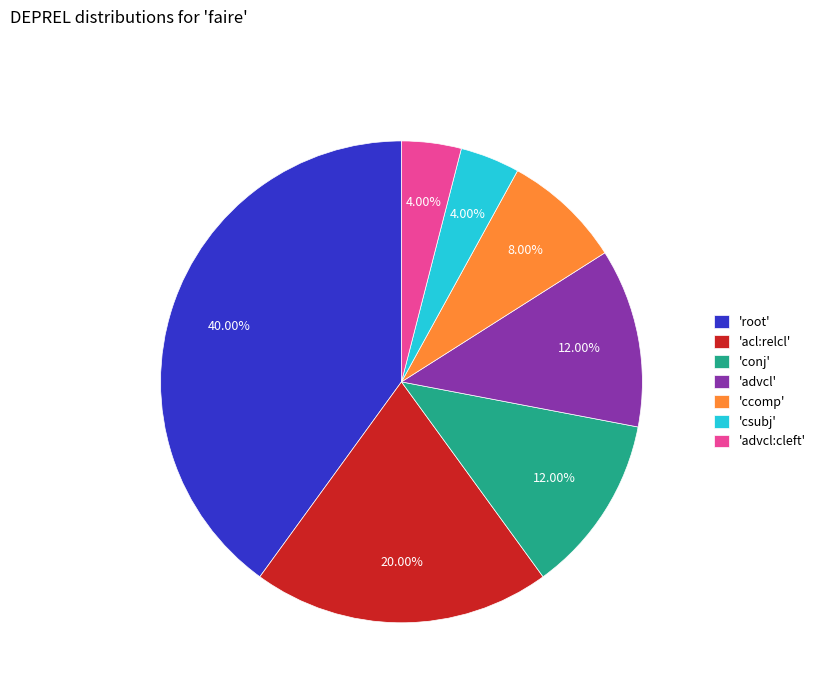

Between 'csubj' and 'advcl', which is larger?

'advcl'